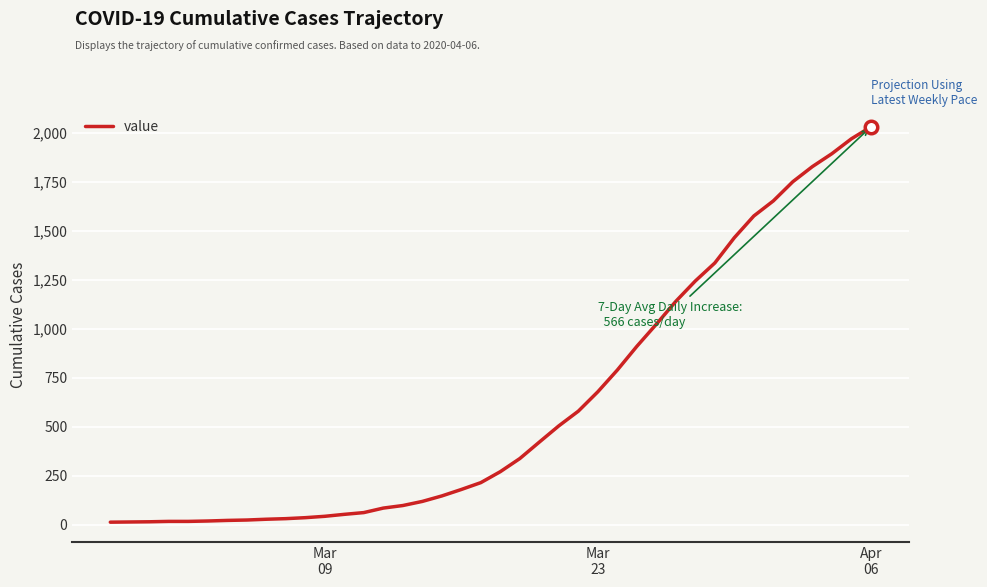

What is the difference between the maximum and minimum values?

2019